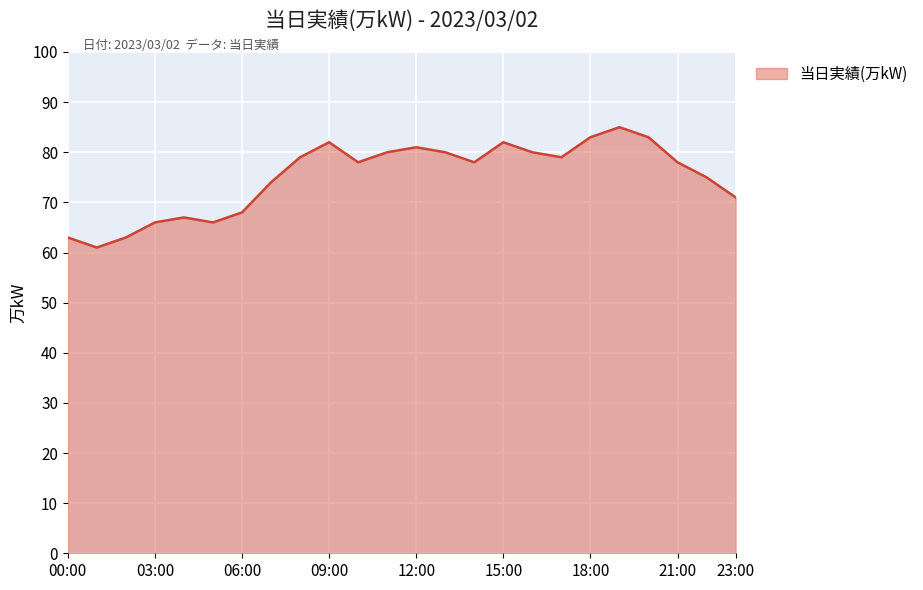

How many interior local peaks (higher than both neighbors) does the data have?

5